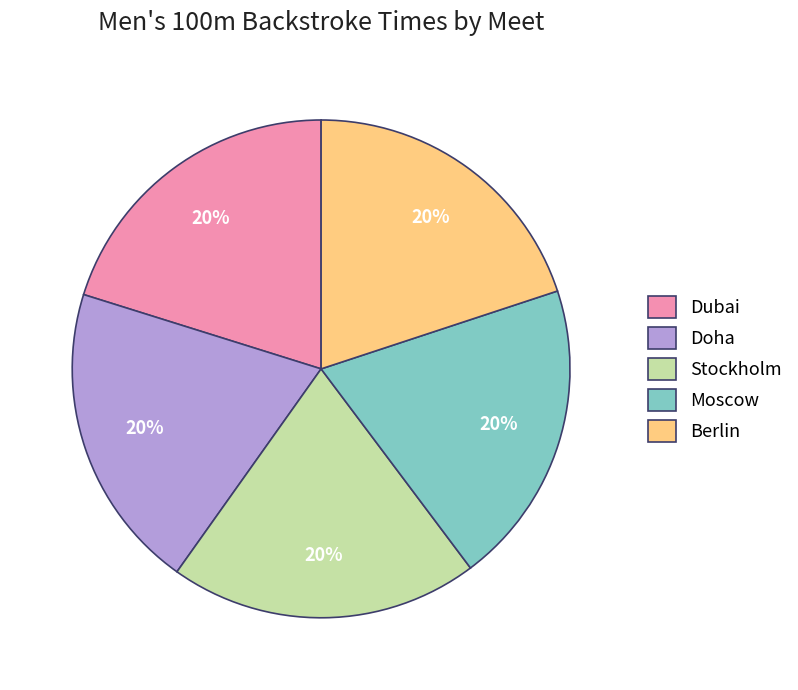

Is there a majority slice in this chart?

No